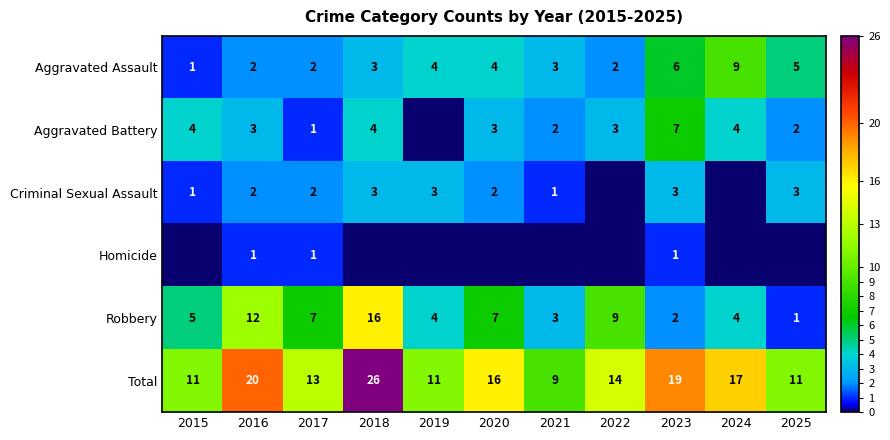

At which label does Robbery reach its minimum?

2025